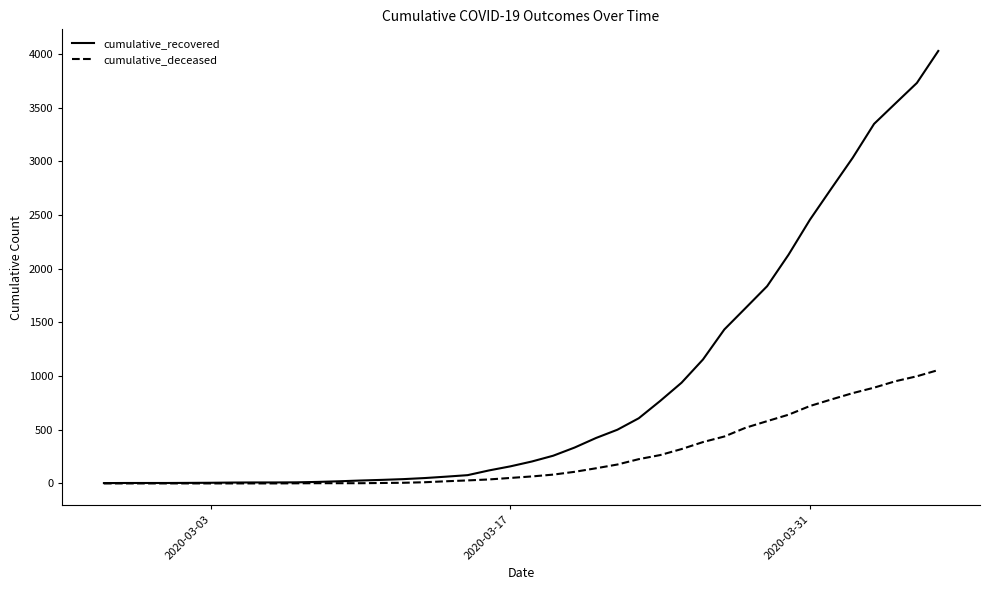

What is the maximum value for cumulative_recovered?

4028